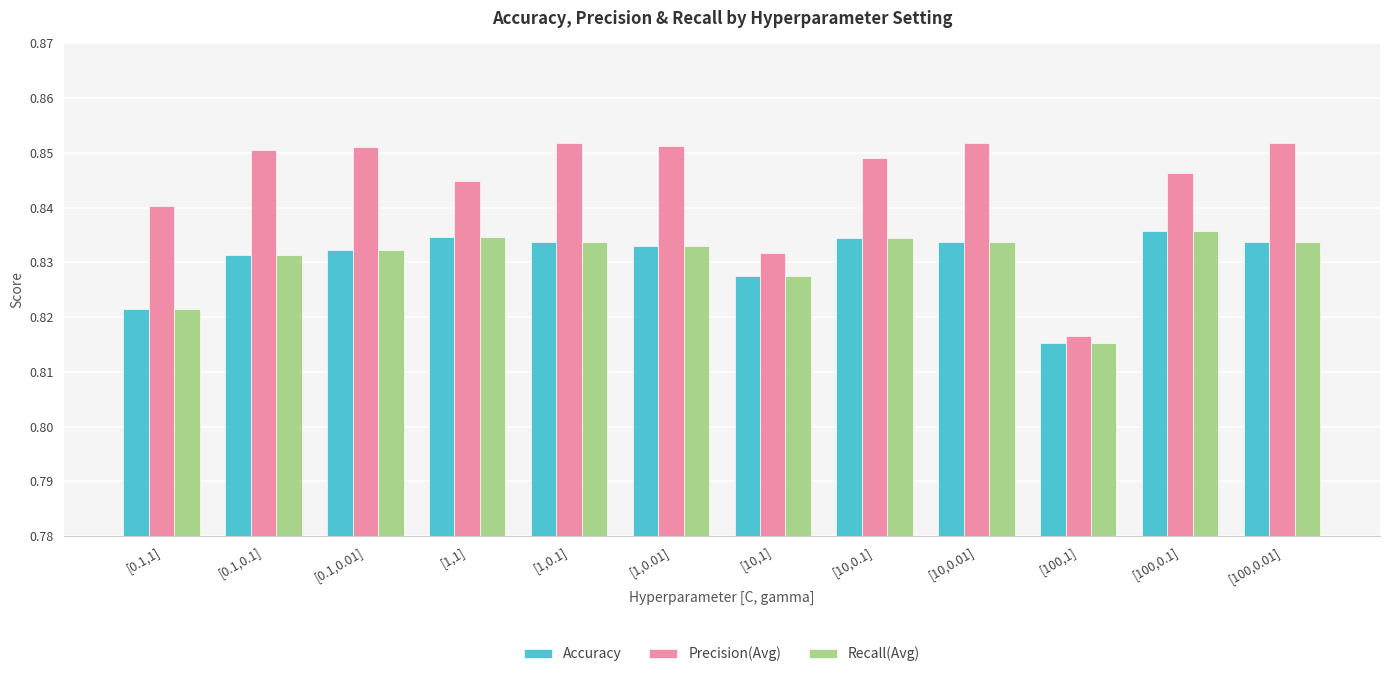

Where is Recall(Avg) nearest to the value 0?

[100,1]